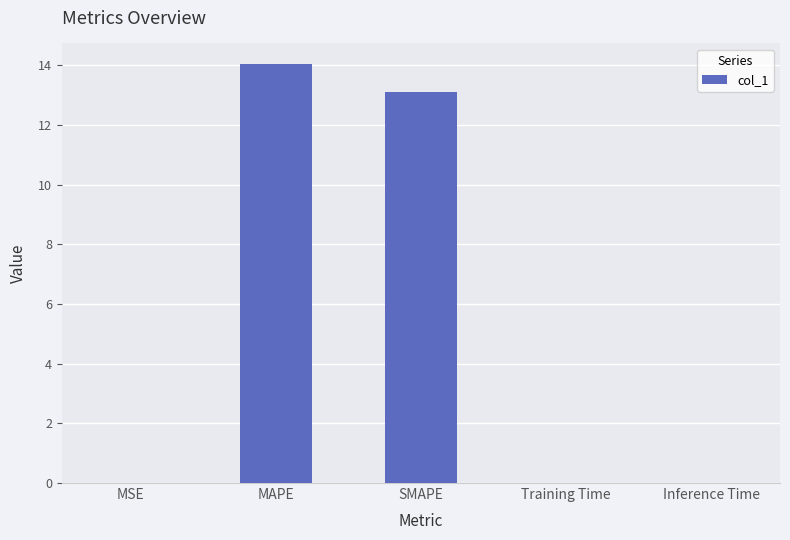

Which label corresponds to the largest value in the chart?

MAPE